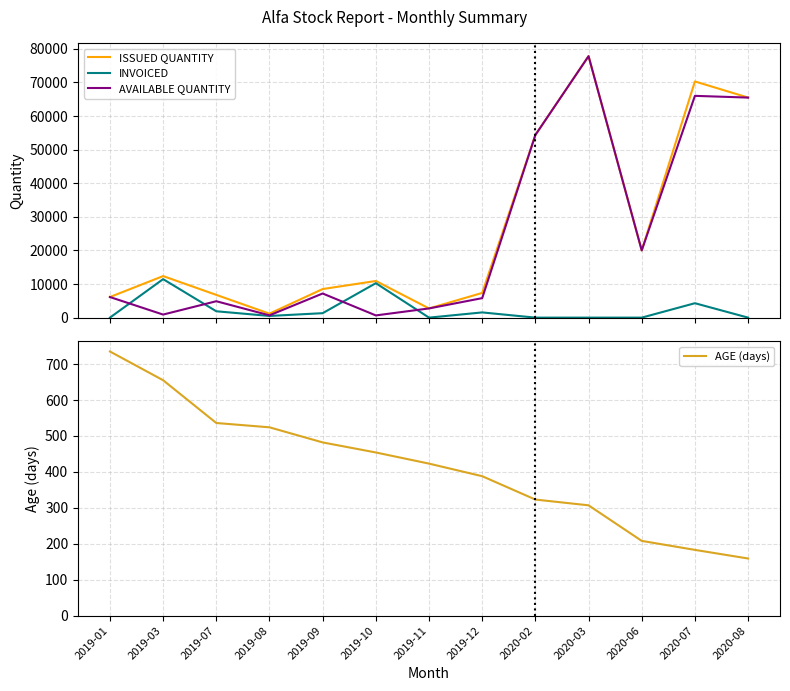

True or false: INVOICED has a value of 11455 at 2019-03.

True